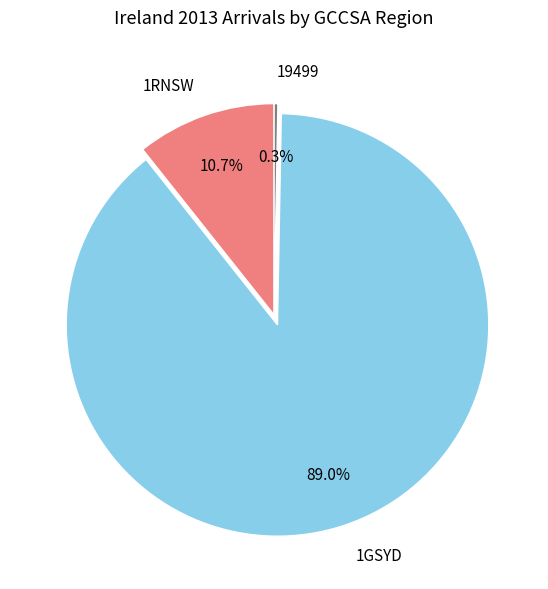

Which category has the smallest portion of the pie?

19499